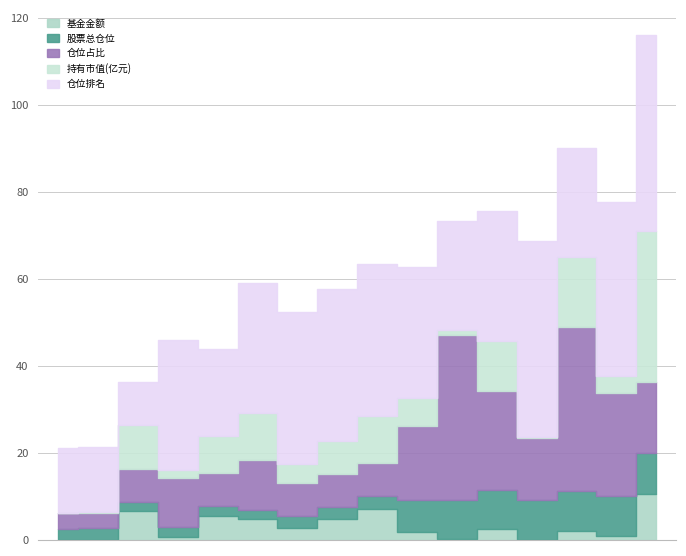

How many distinct data groups are displayed?

5